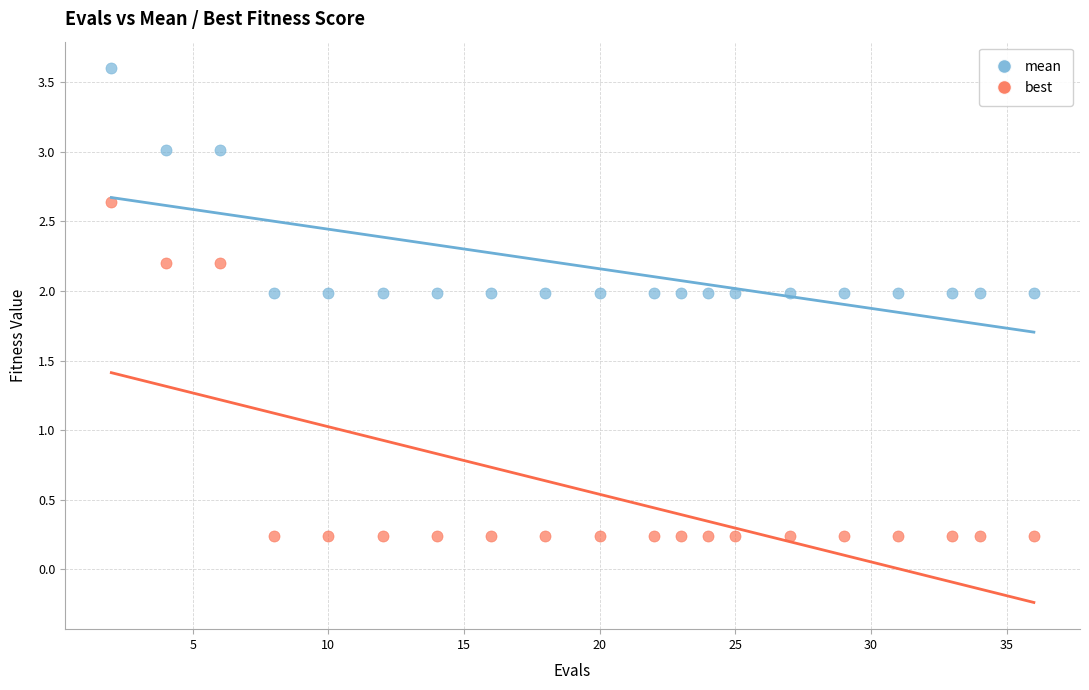

What are all the series names shown in the legend?

mean, best